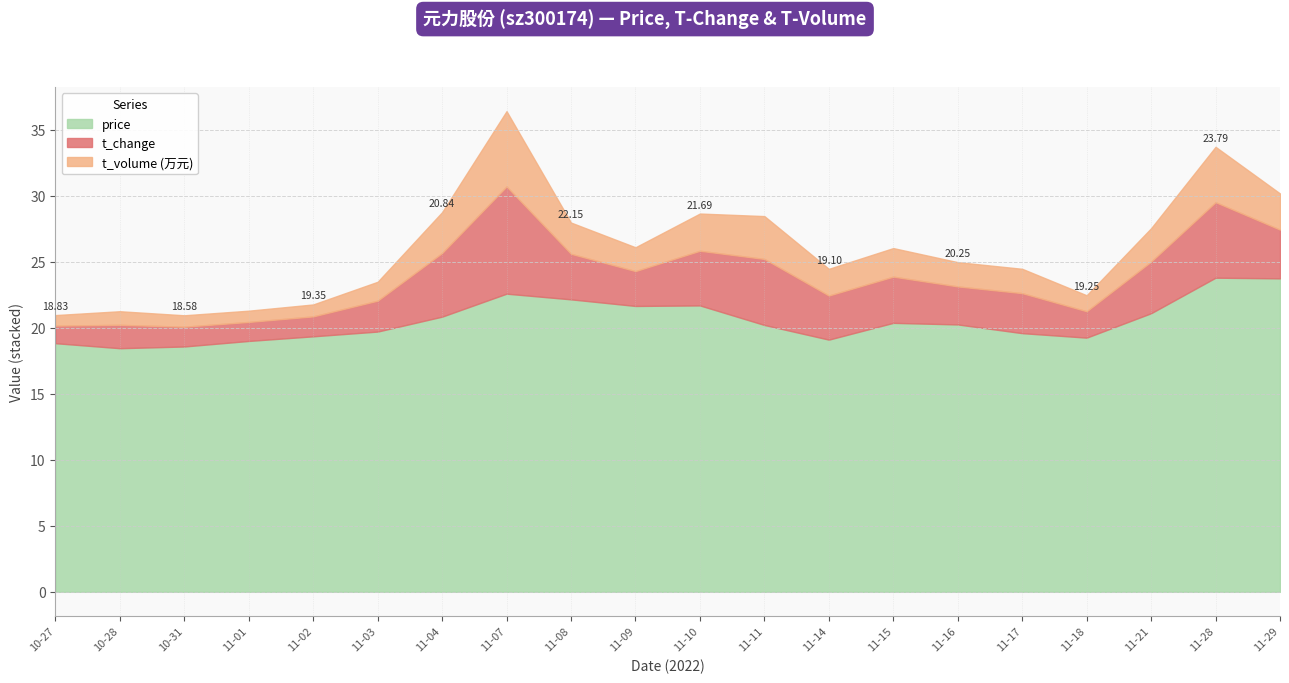

What is the smallest value displayed?

0.8